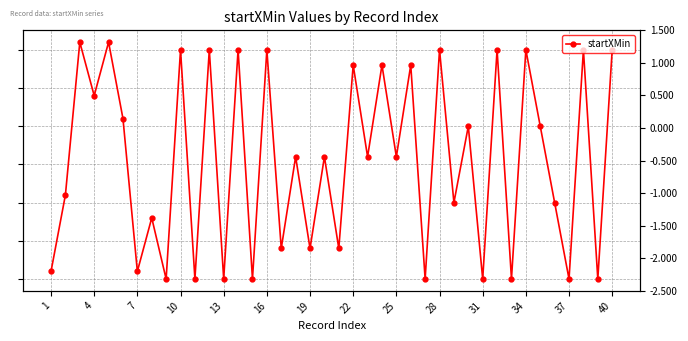

How many distinct data groups are displayed?

1